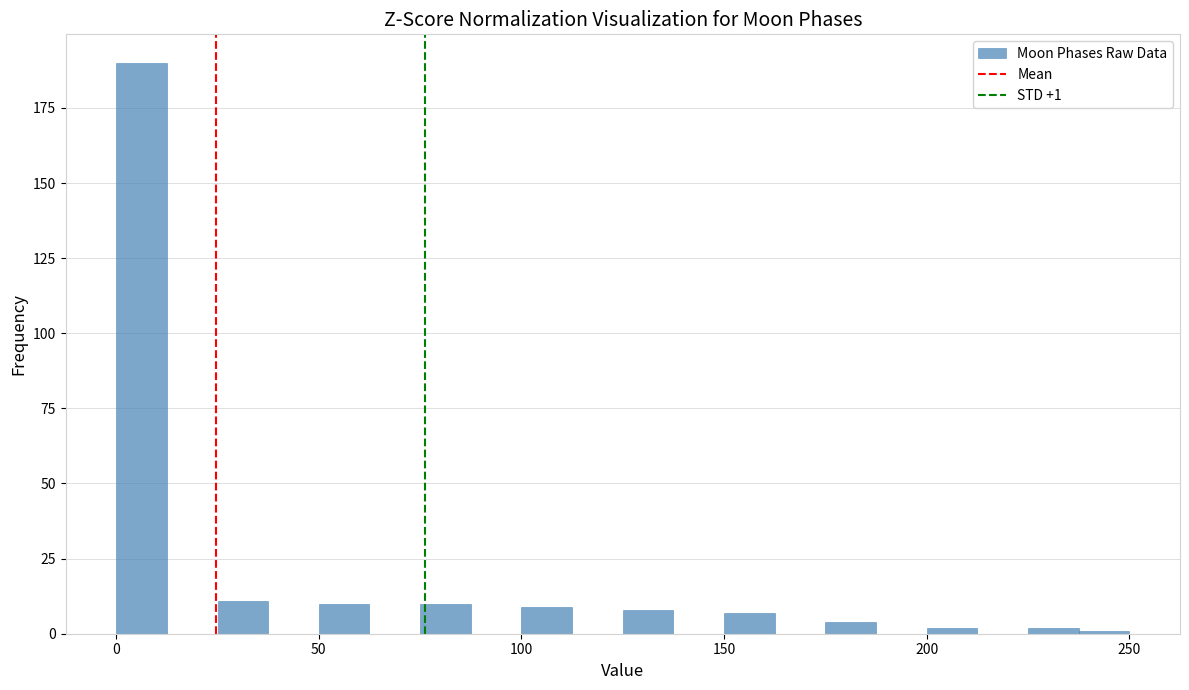

Around what value on the x-axis is the tallest bar? Give the approximate position of its centre, as read against the axis.

5